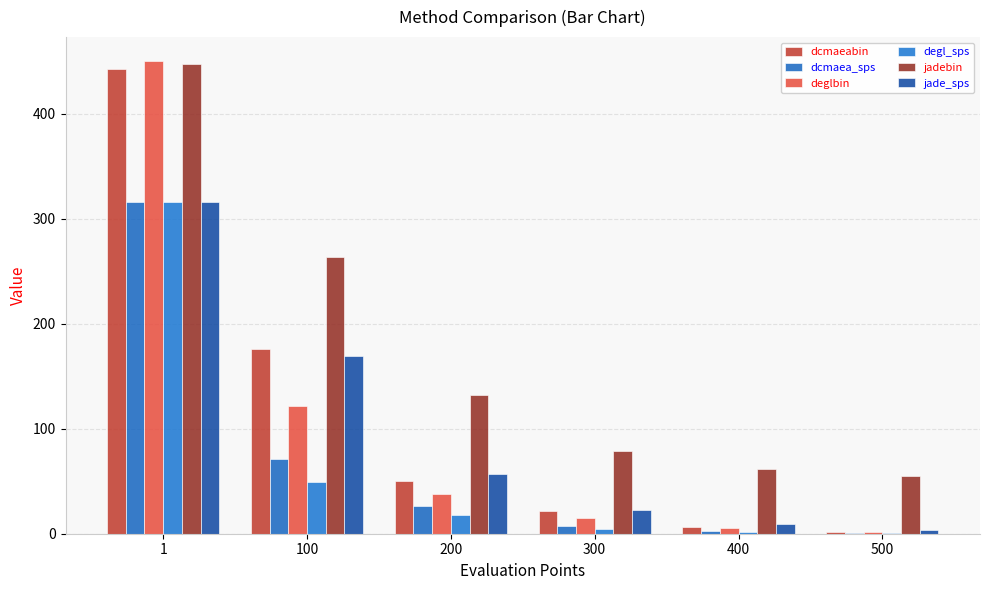

Between 1 and 500, which series saw the biggest shift?

deglbin